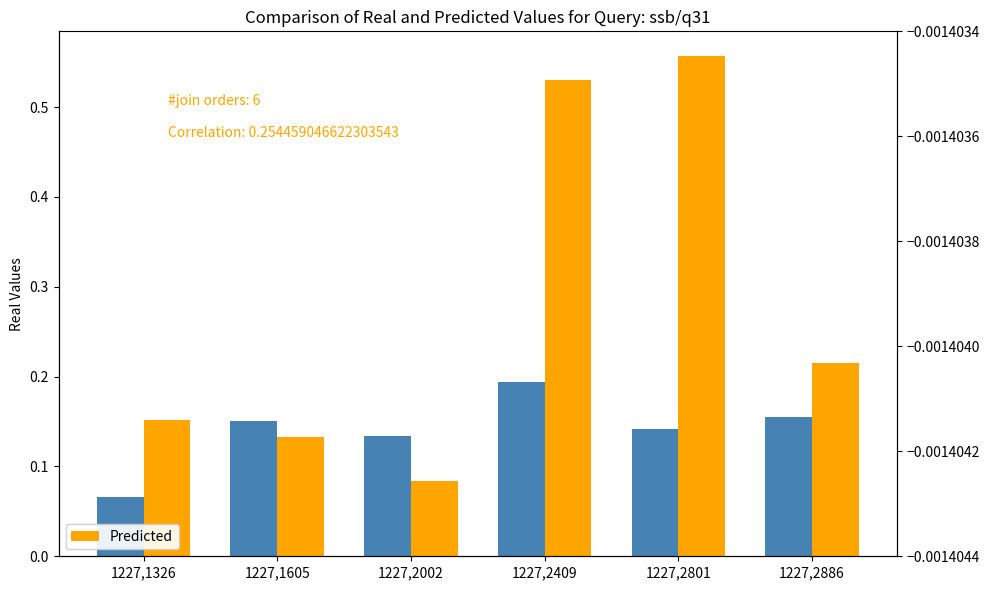

List the series in order of their overall mean, lowest first.

Real, Predicted